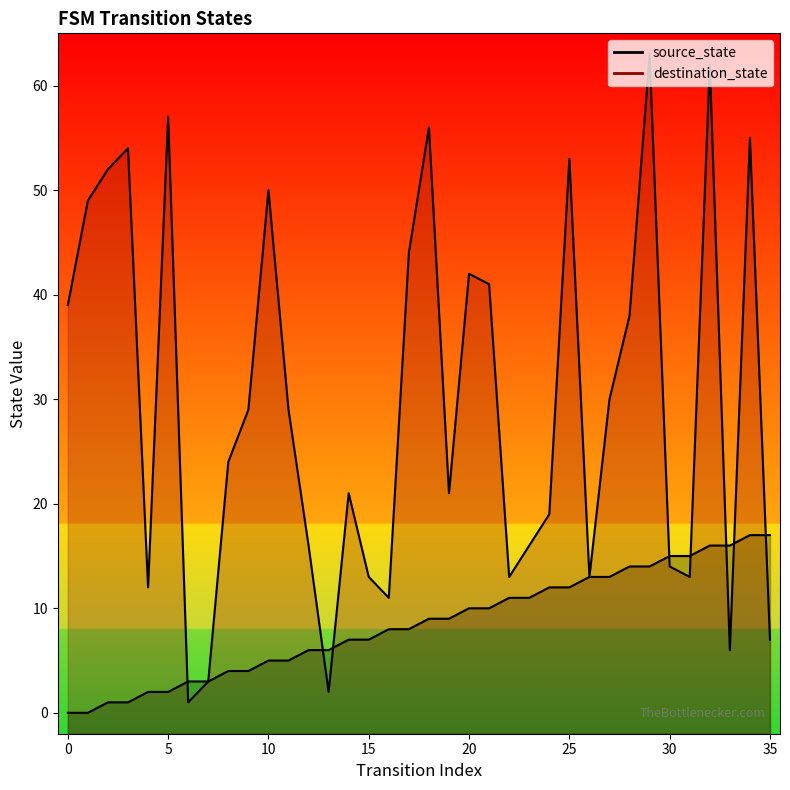

How many intersections are there between destination_state and source_state?

8